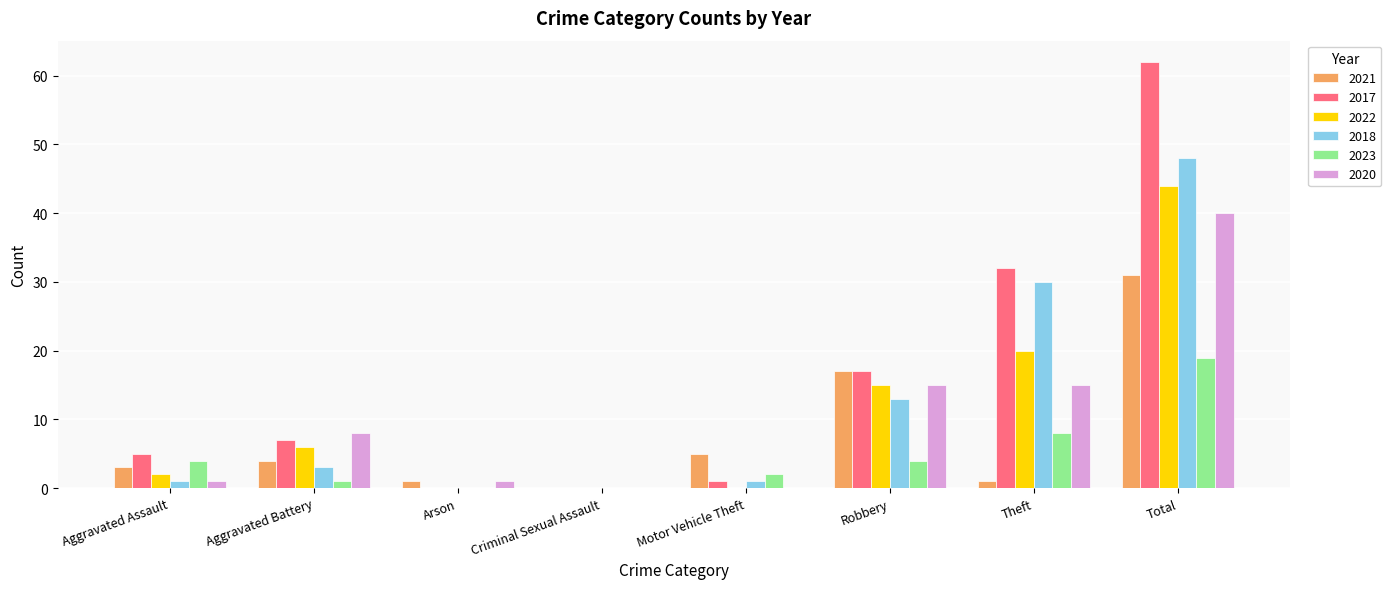

True or false: 2023 has a value of 0 at Criminal Sexual Assault.

True